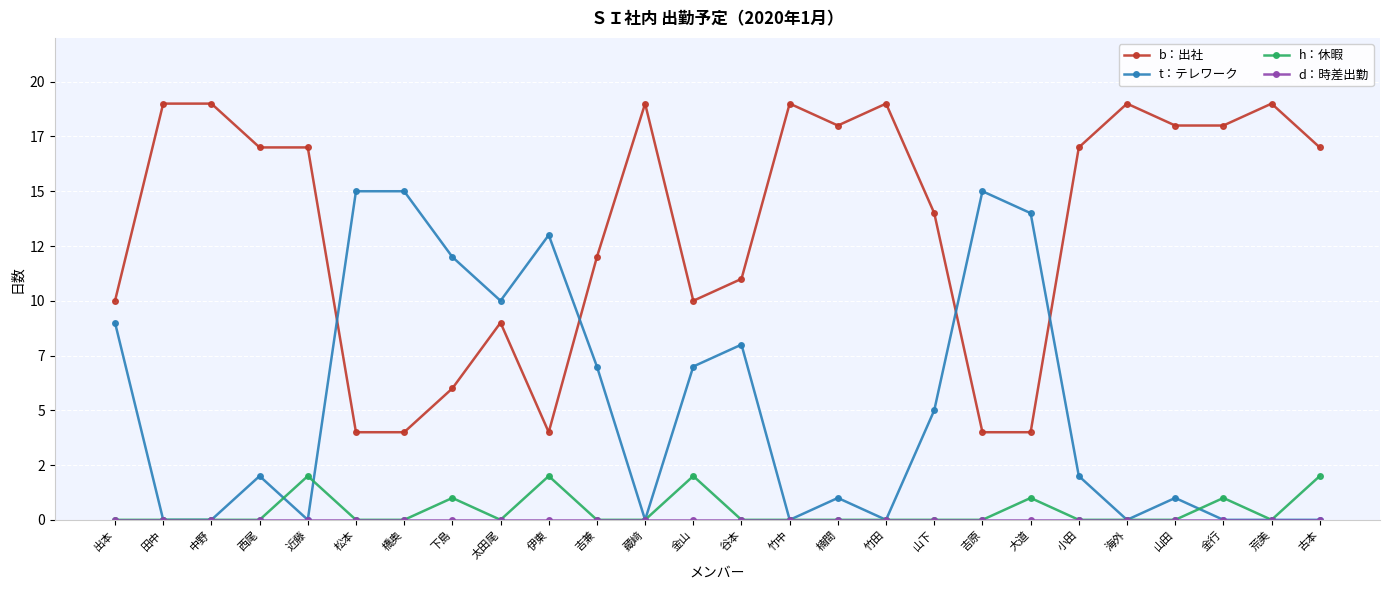

At which label does b：出社 first exceed 17?

田中